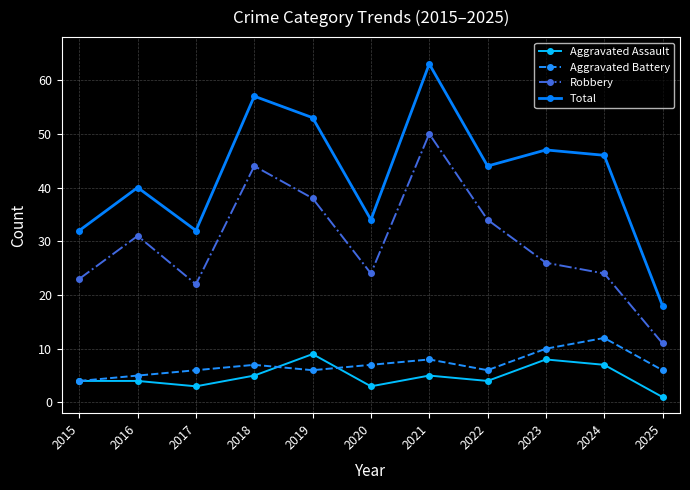

What is the sum of the Aggravated Assault values at 2018 and 2024?

12